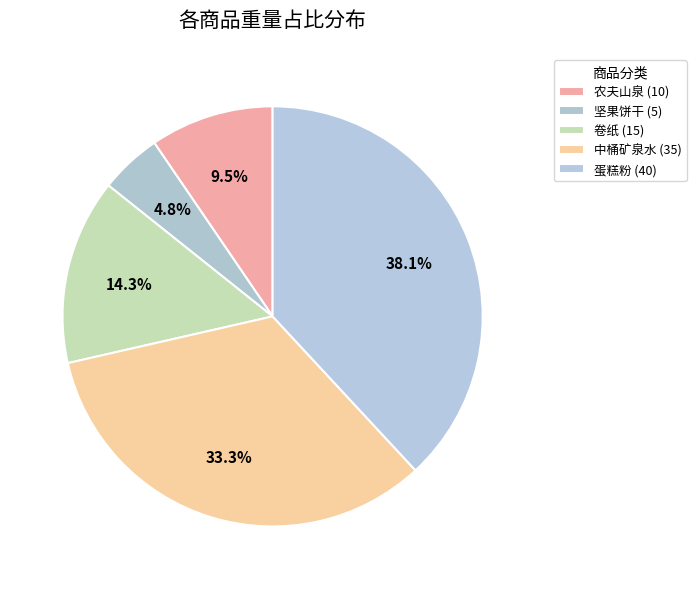

To the nearest percent, what is the combined percentage of 蛋糕粉 and 卷纸?

52%